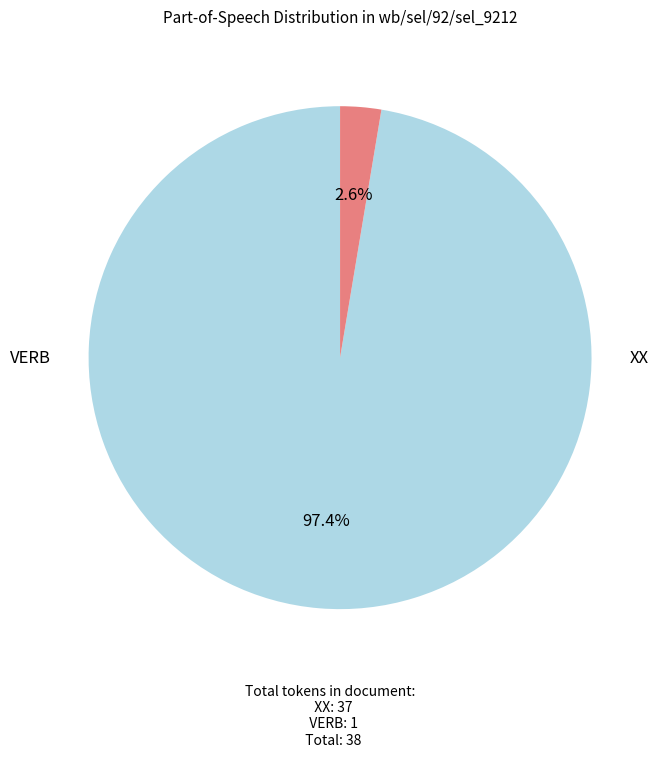

How many segments does this pie chart have?

2